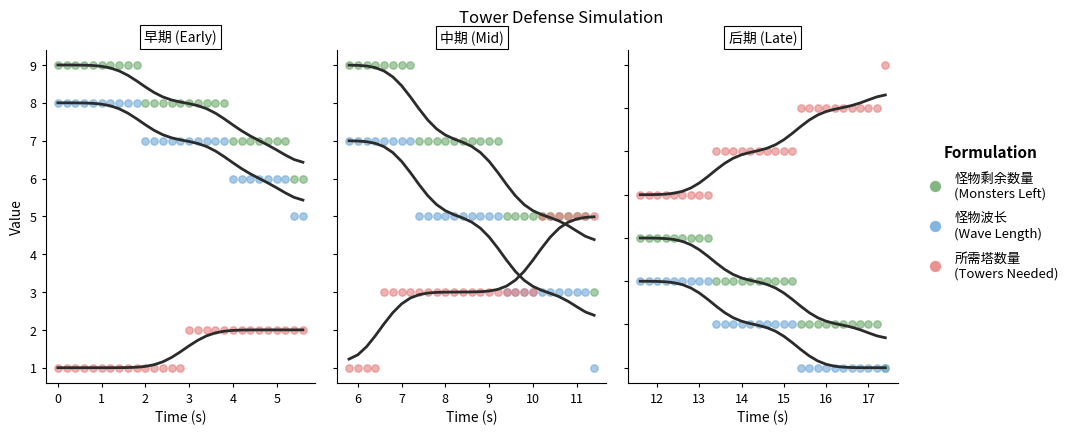

Which series contains the lowest Y value?

覆盖怪物路径所需塔数量